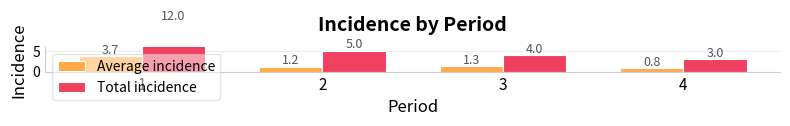

What is the difference between the maximum and minimum values in the Average incidence series?

3.0